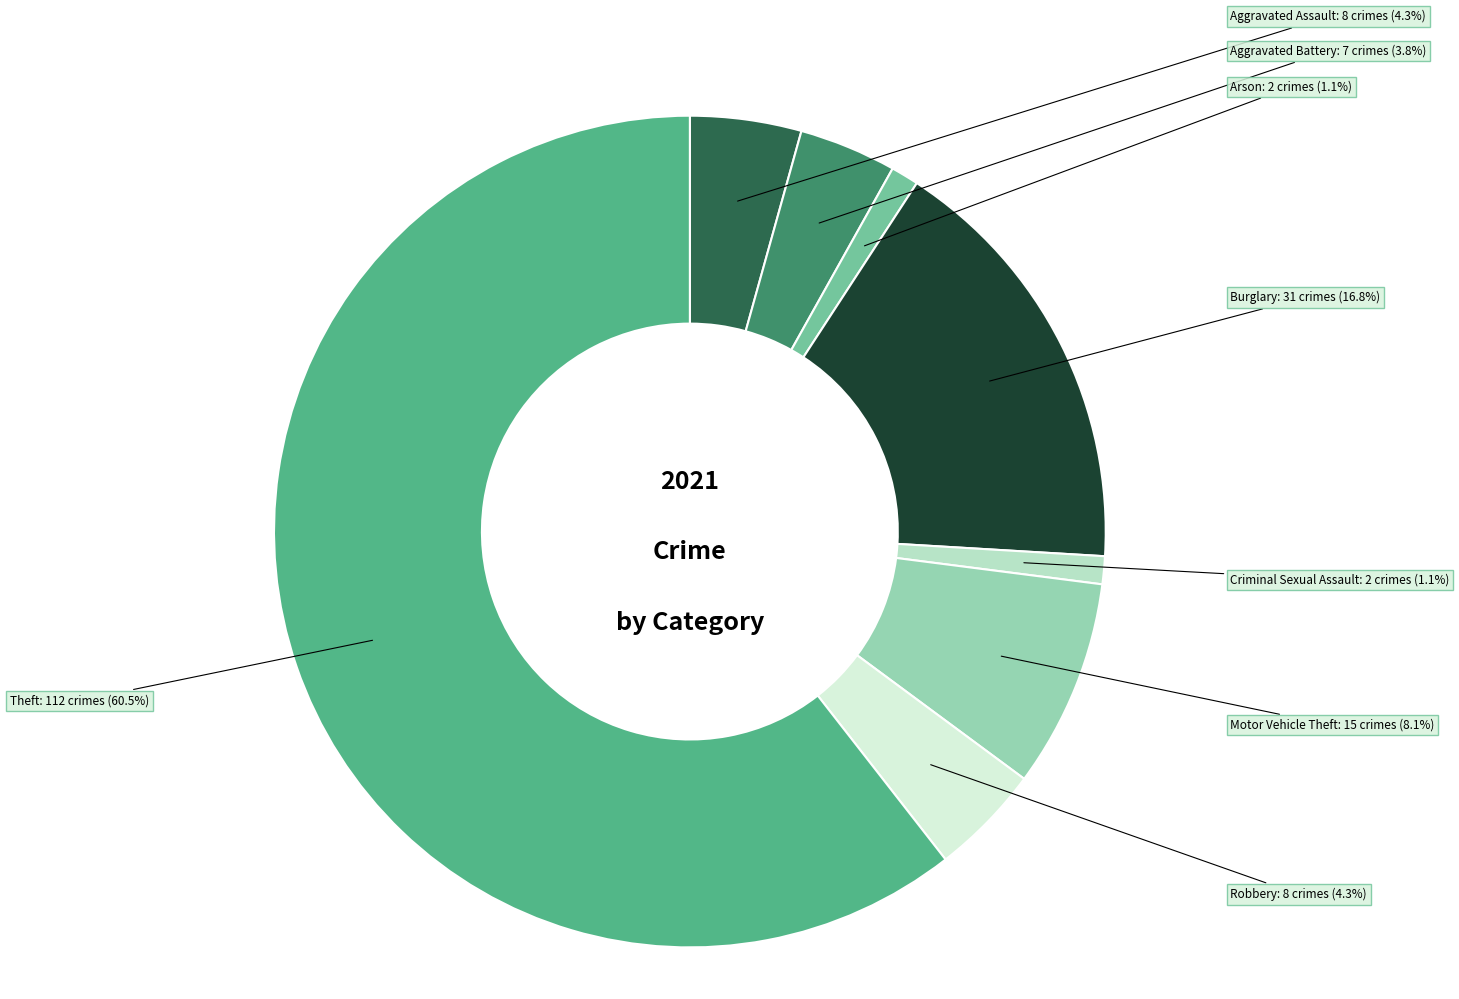

Is there any slice that represents more than half of the pie?

Yes